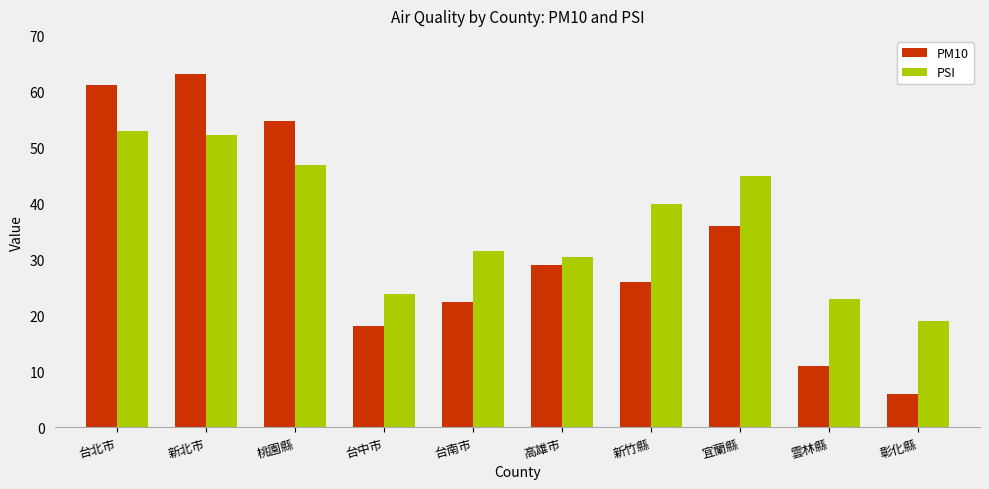

What is the total value across all series at 台中市?

42.0